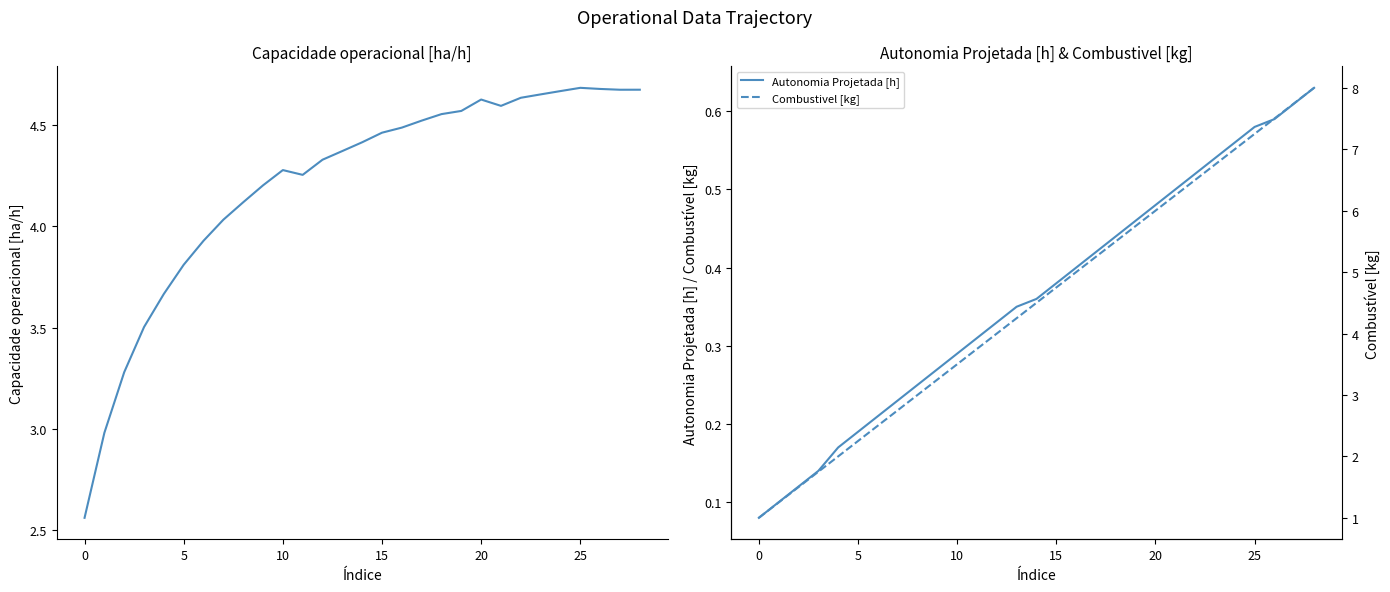

Reading left to right, list all the values displayed in this chart.

Capacidade operacional [ha/h]: 2.6	3.0	3.3	3.5	3.7	3.8	3.9	4.0	4.1	4.2	4.3	4.3	4.3	4.4	4.4	4.5	4.5	4.5	4.6	4.6	4.6	4.6	4.6	4.7	4.7	4.7	4.7	4.7	4.7
Autonomia Projetada [h]: 0.1	0.1	0.1	0.1	0.2	0.2	0.2	0.2	0.2	0.3	0.3	0.3	0.3	0.3	0.4	0.4	0.4	0.4	0.4	0.5	0.5	0.5	0.5	0.5	0.6	0.6	0.6	0.6	0.6
Combustivel [kg]: 1.0	1.2	1.5	1.8	2.0	2.2	2.5	2.8	3.0	3.2	3.5	3.8	4.0	4.2	4.5	4.8	5.0	5.2	5.5	5.8	6.0	6.2	6.5	6.8	7.0	7.2	7.5	7.8	8.0